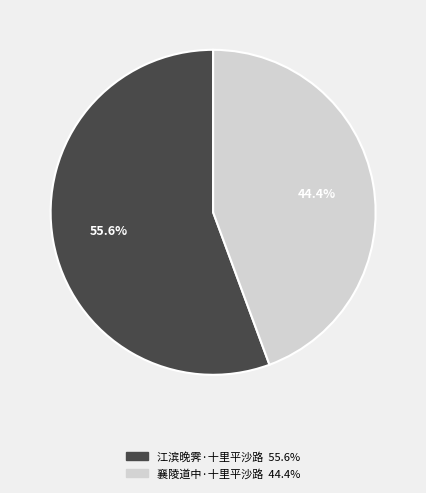

What percentage is the 江滨晚霁·十里平沙路 slice, to the nearest percent?

56%